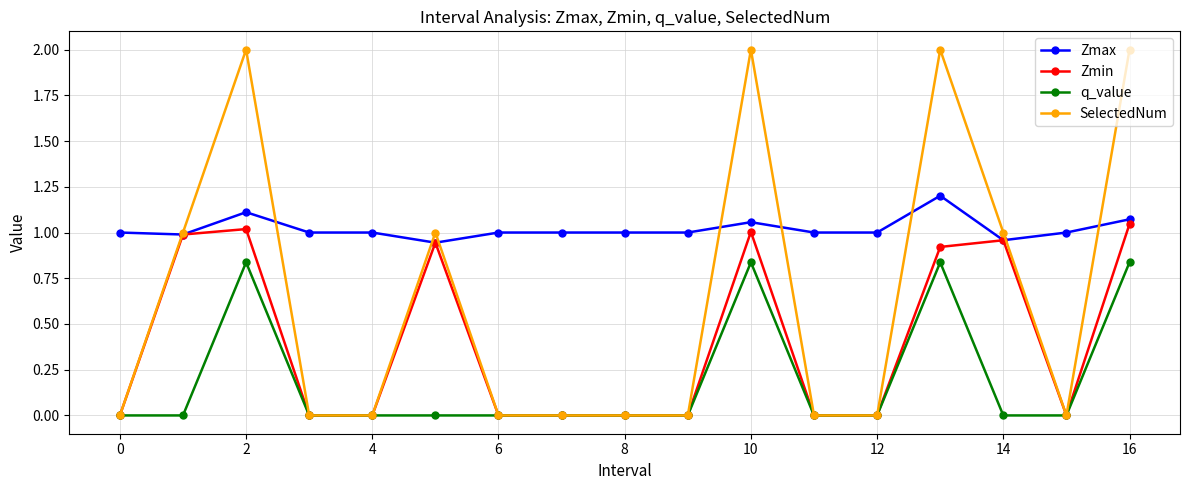

Which series has the largest total across all categories?

Zmax